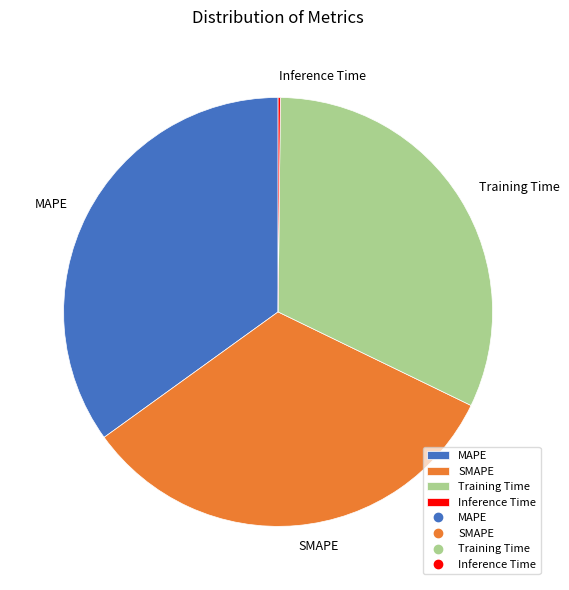

Which category has the biggest portion of the pie?

MAPE